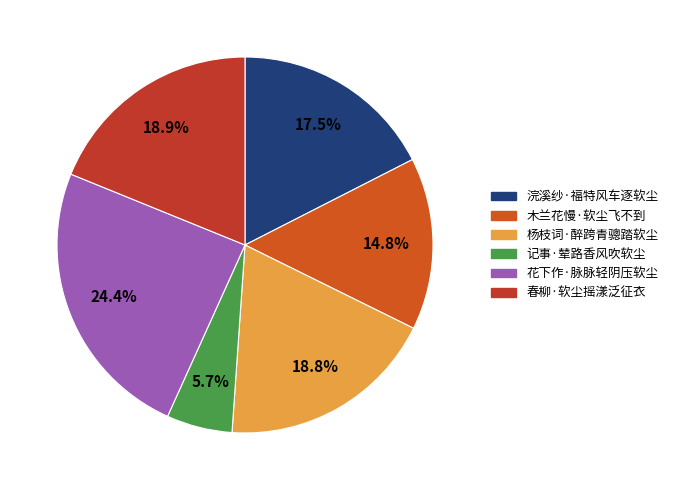

What percentage is NOT represented by 杨枝词·醉跨青骢踏软尘?

81.2%